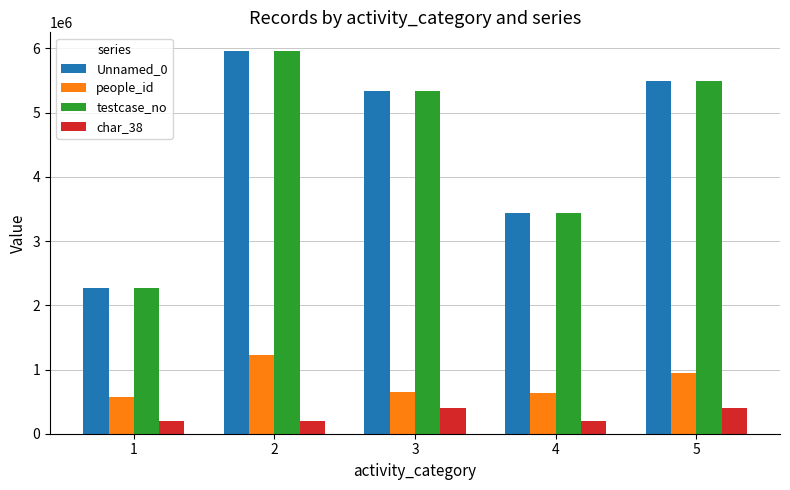

The value of char_38 at 3 is 400000. True or false?

True